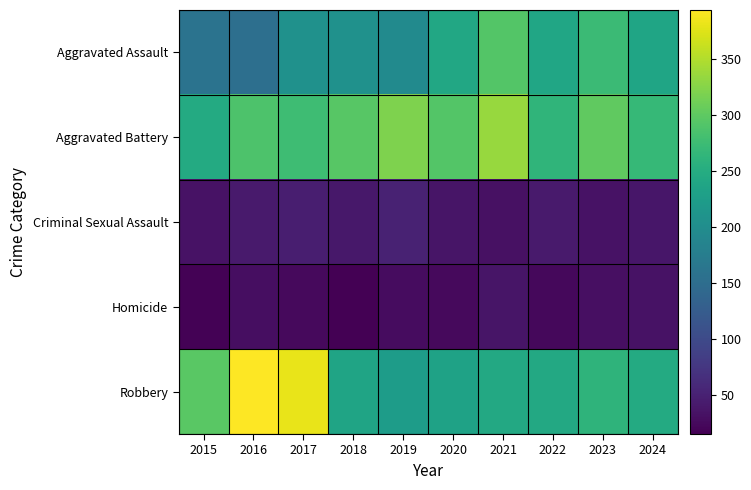

Reading left to right, transcribe all the data shown in this chart.

Aggravated Assault: 2015=160	2016=154	2017=207	2018=206	2019=197	2020=242	2021=292	2022=239	2023=273	2024=238
Aggravated Battery: 2015=246	2016=288	2017=277	2018=296	2019=321	2020=293	2021=336	2022=263	2023=301	2024=269
Criminal Sexual Assault: 2015=34	2016=43	2017=47	2018=40	2019=51	2020=36	2021=32	2022=42	2023=34	2024=38
Homicide: 2015=17	2016=29	2017=24	2018=15	2019=27	2020=24	2021=37	2022=23	2023=31	2024=33
Robbery: 2015=297	2016=394	2017=381	2018=237	2019=224	2020=233	2021=244	2022=243	2023=262	2024=246